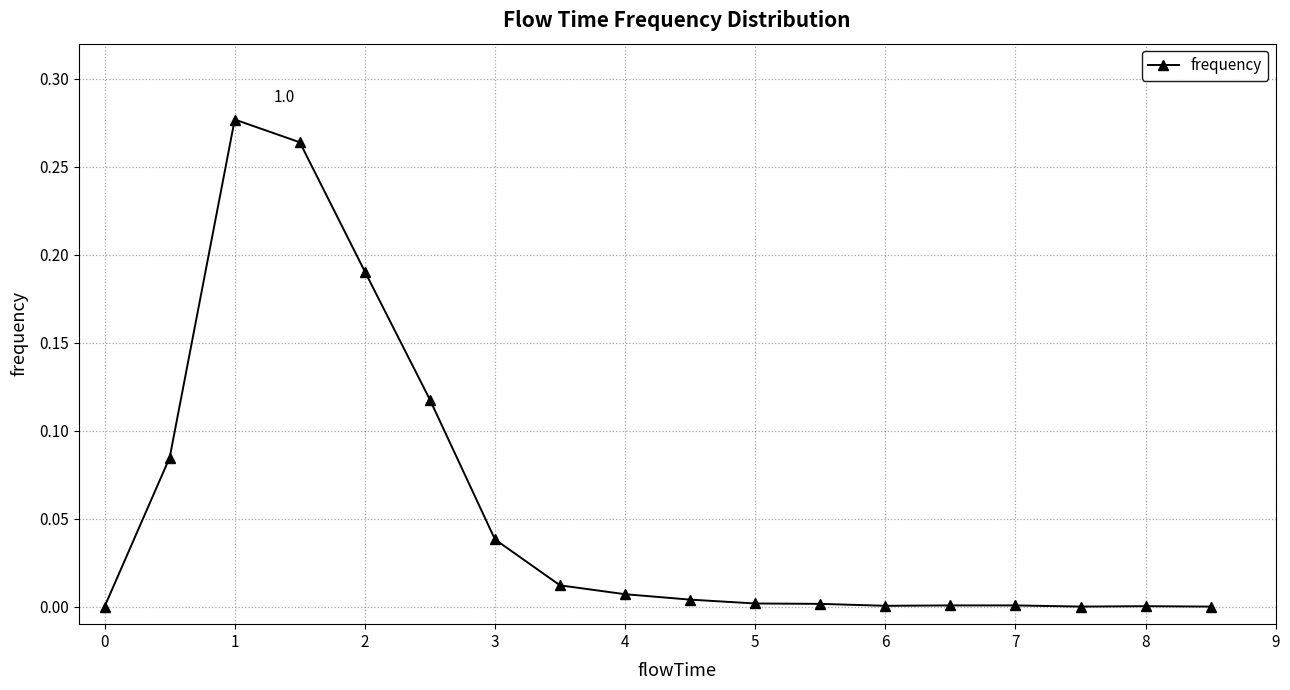

What is the sum of all values?

1.0